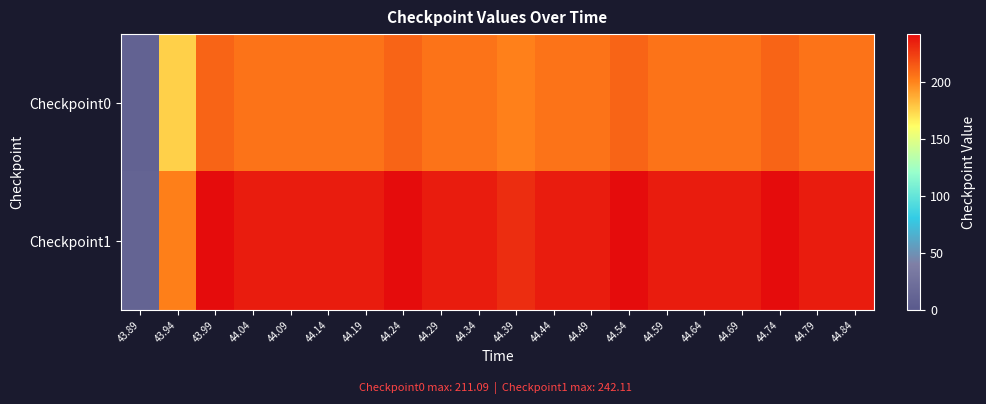

Which series has the largest total across all categories?

Checkpoint1